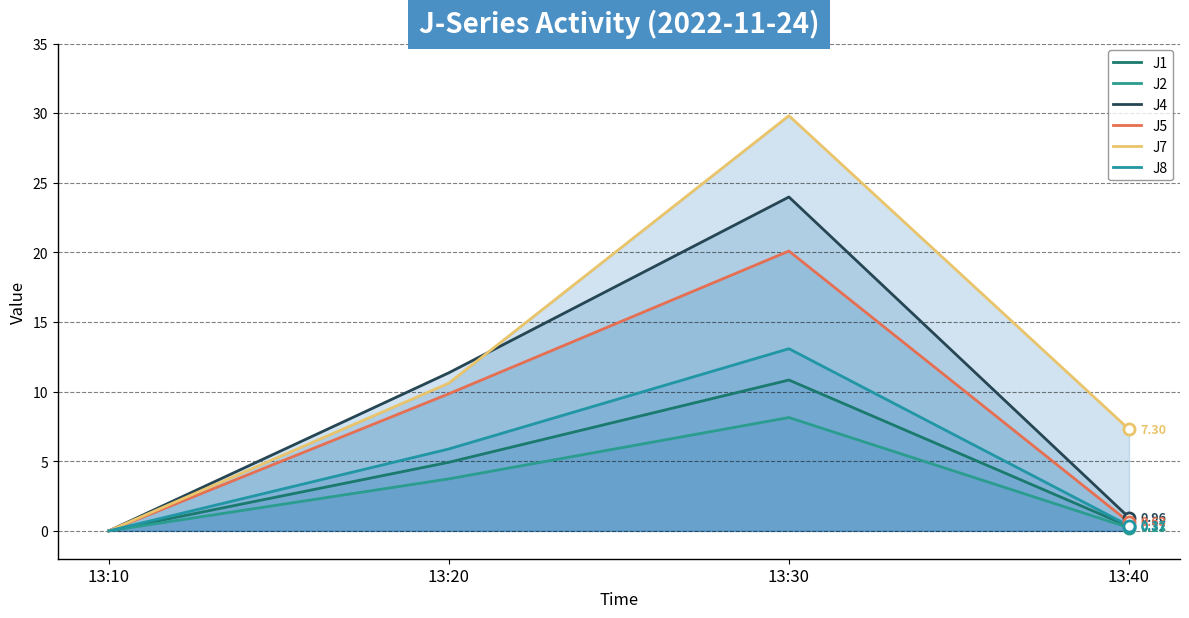

Reading right to left, list all the values displayed in this chart.

J1: 13:40=0.3	13:30=10.8	13:20=4.9	13:10=0.0
J2: 13:40=0.2	13:30=8.1	13:20=3.7	13:10=0.0
J4: 13:40=1.0	13:30=24.0	13:20=11.4	13:10=0.0
J5: 13:40=0.6	13:30=20.1	13:20=9.8	13:10=0.0
J7: 13:40=7.3	13:30=29.8	13:20=10.6	13:10=0.0
J8: 13:40=0.4	13:30=13.1	13:20=5.9	13:10=0.0